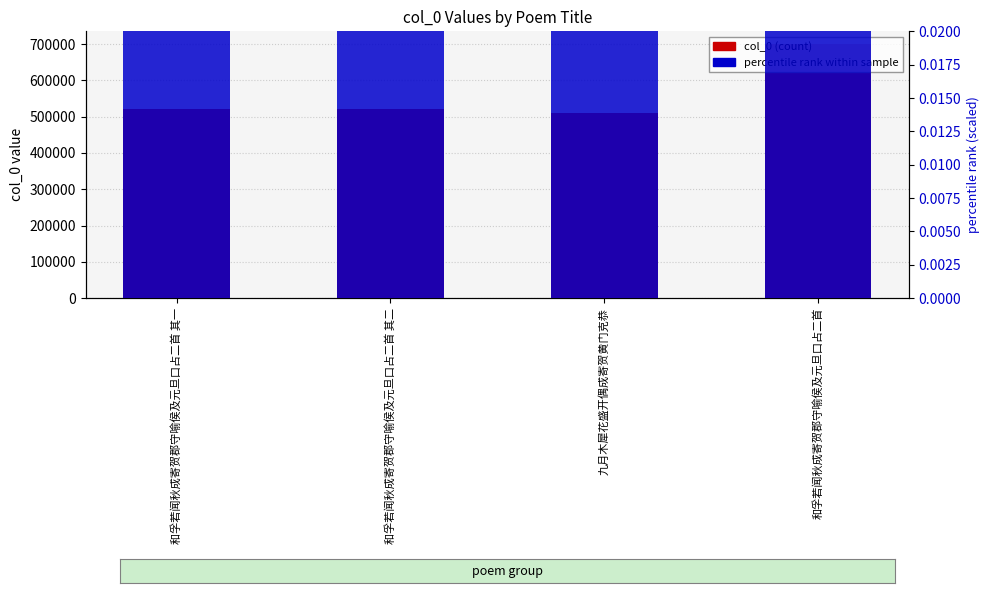

What is the label of the 1st bar from the left?

和孚若闻秋成寄贺郡守喻侯及元旦口占二首 其一